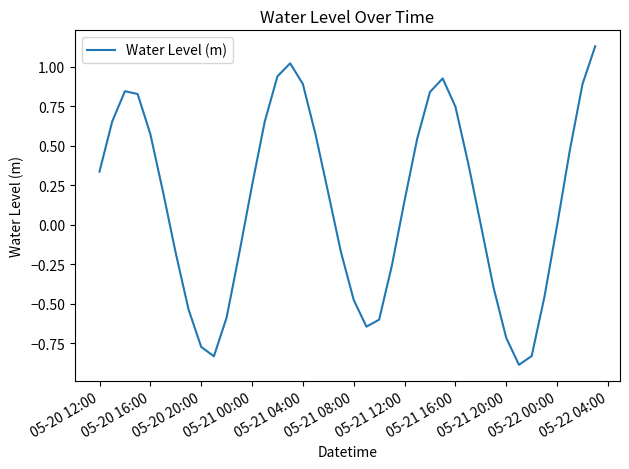

What is the smallest value displayed?

-0.9